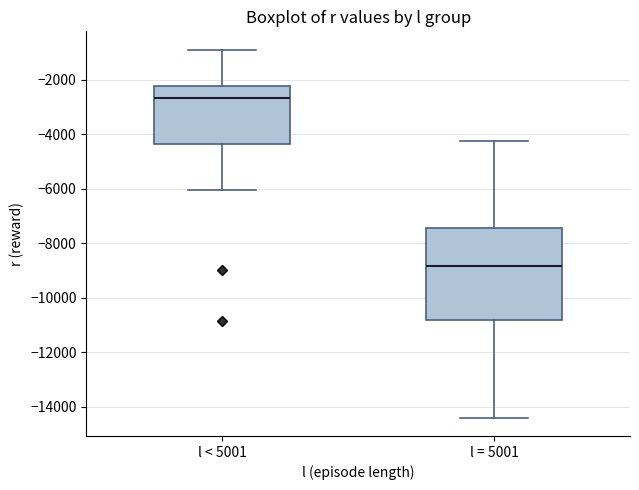

Which box has the highest median line?

l < 5001